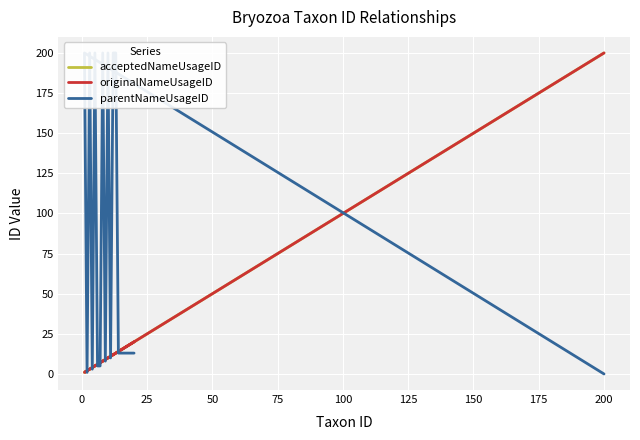

The originalNameUsageID series shows 42 at 200. True or false?

False